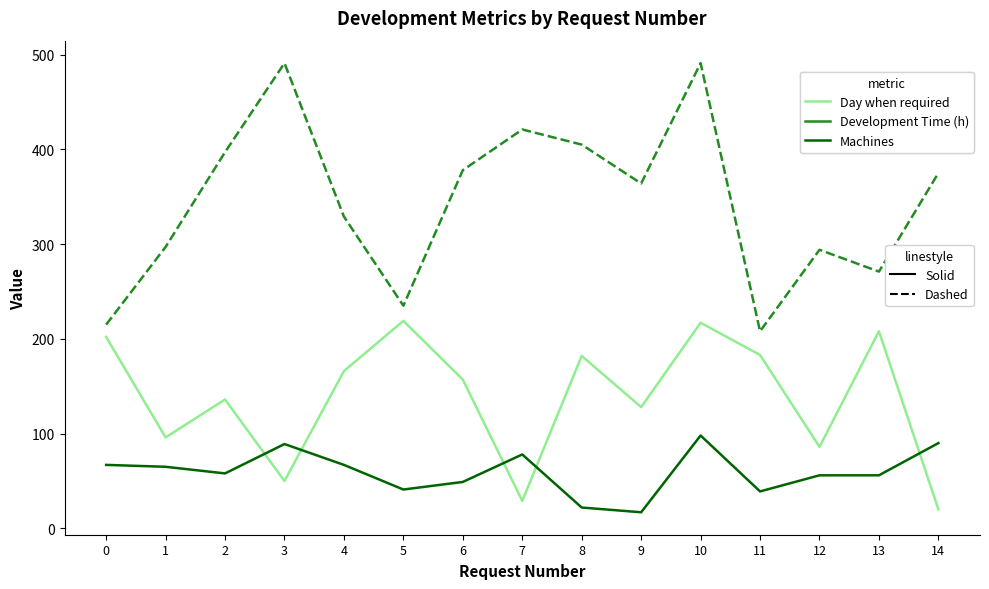

Rank the series at 7 from highest to lowest value.

Development Time (h), Machines, Day when required